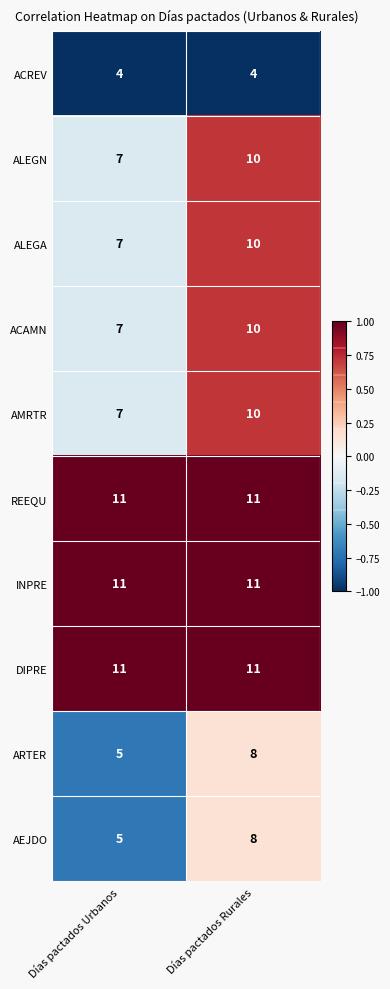

What is the difference between the maximum and minimum values in the ALEGN series?

3